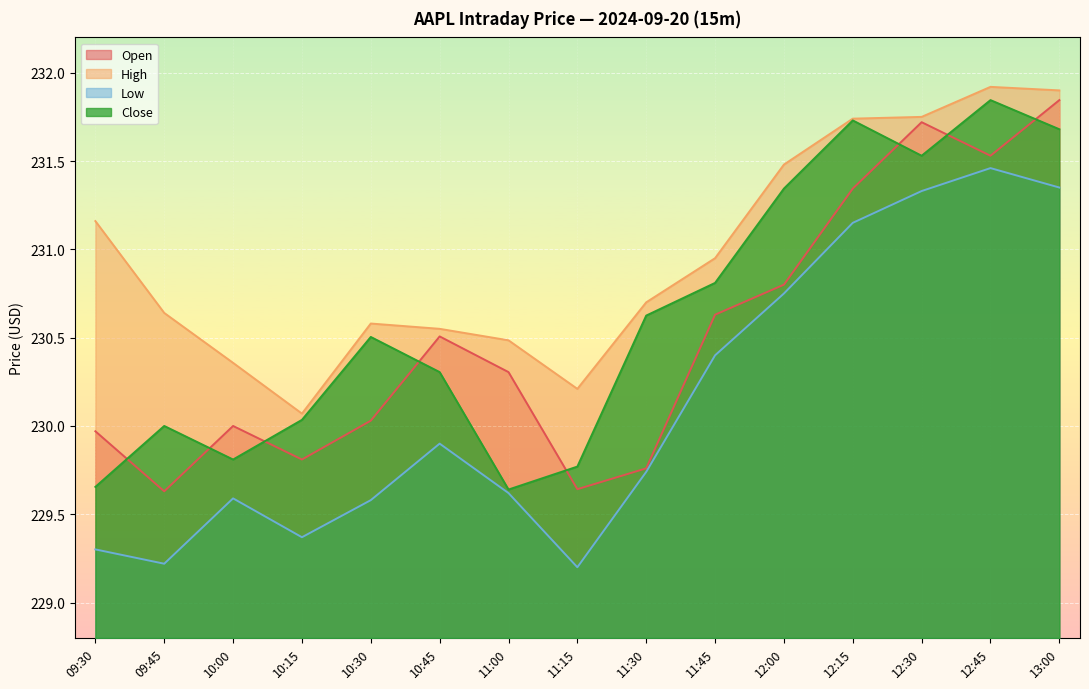

Reading left to right, extract all data points from this chart.

Open: 230.0	229.6	230.0	229.8	230.0	230.5	230.3	229.6	229.8	230.6	230.8	231.3	231.7	231.5	231.8
High: 231.2	230.6	230.4	230.1	230.6	230.6	230.5	230.2	230.7	230.9	231.5	231.7	231.8	231.9	231.9
Low: 229.3	229.2	229.6	229.4	229.6	229.9	229.6	229.2	229.7	230.4	230.8	231.2	231.3	231.5	231.4
Close: 229.7	230.0	229.8	230.0	230.5	230.3	229.6	229.8	230.6	230.8	231.3	231.7	231.5	231.8	231.7